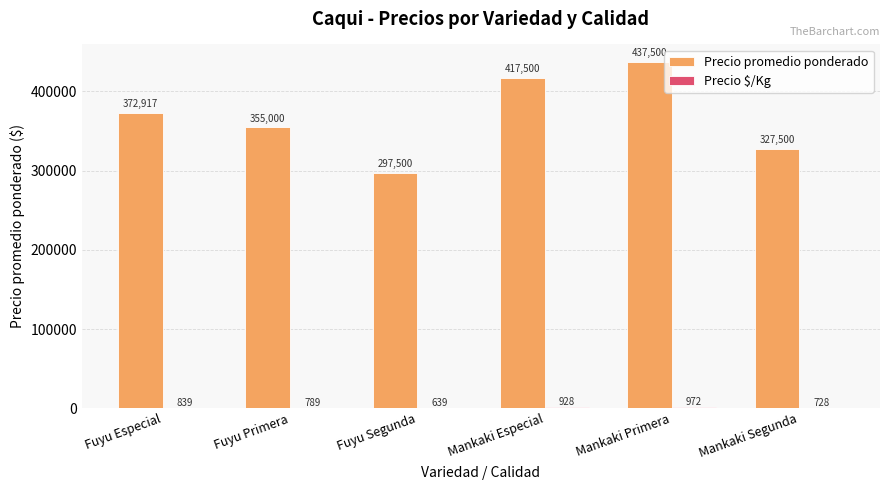

What is the sum of all Precio promedio ponderado values?

2207917